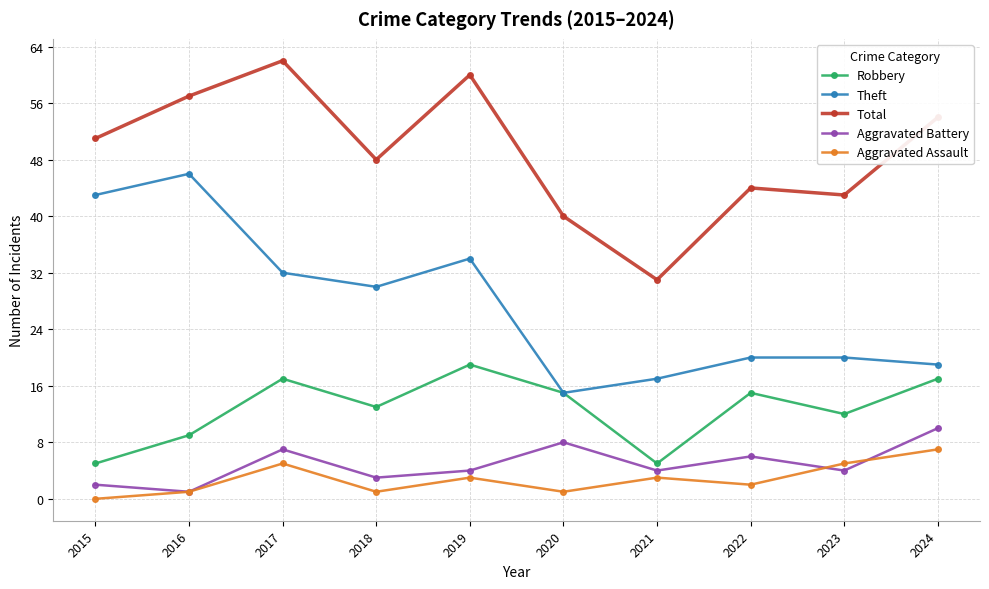

List the series in order of their peak value, highest first.

Total, Theft, Robbery, Aggravated Battery, Aggravated Assault